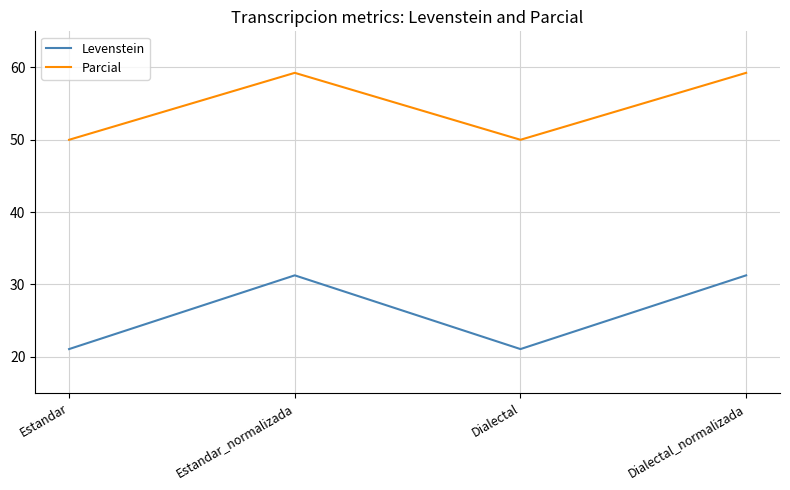

What is the difference between the maximum and minimum values in the Levenstein series?

10.2